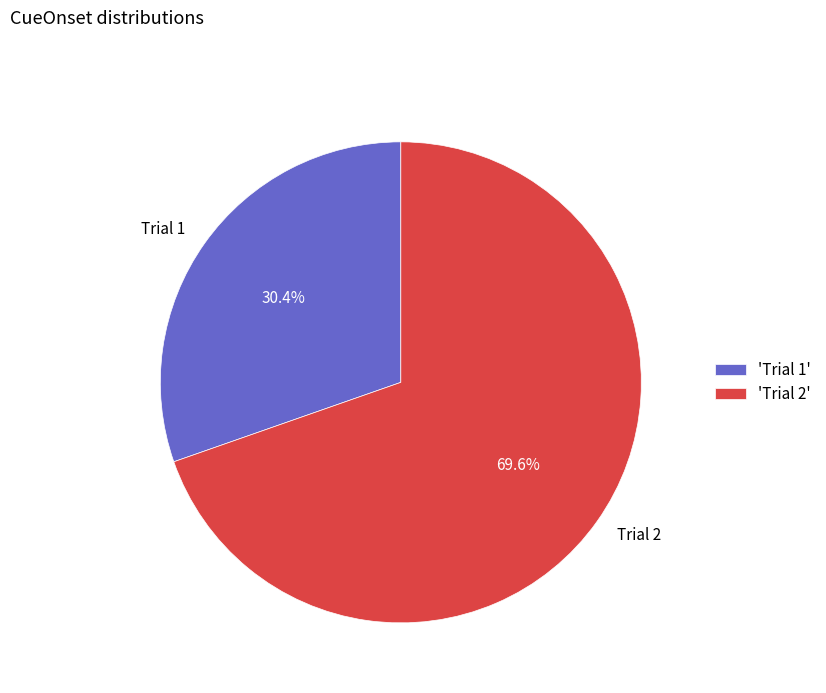

True or false: Trial 2 accounts for 80% of the total.

False